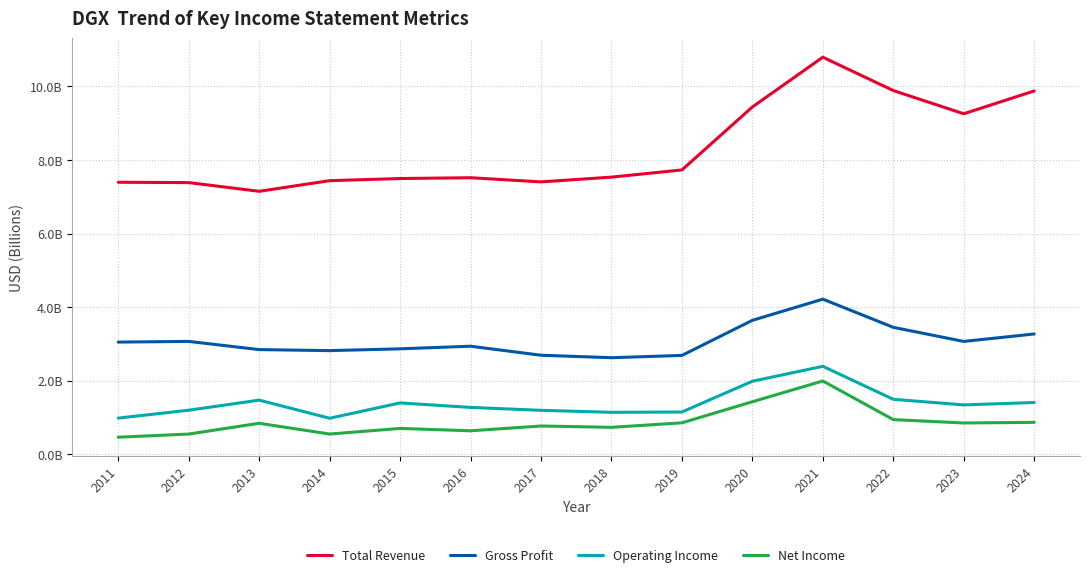

What is the difference between the maximum and second lowest values in the Gross Profit series?

1.5